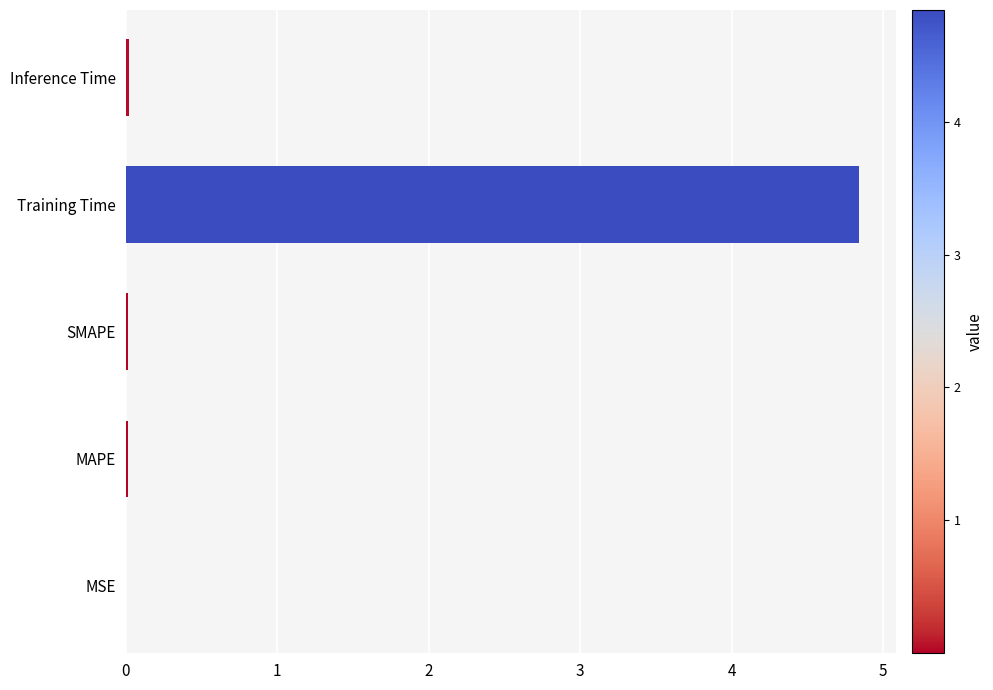

The chart shows a value of 0.0 at Inference Time. True or false?

True